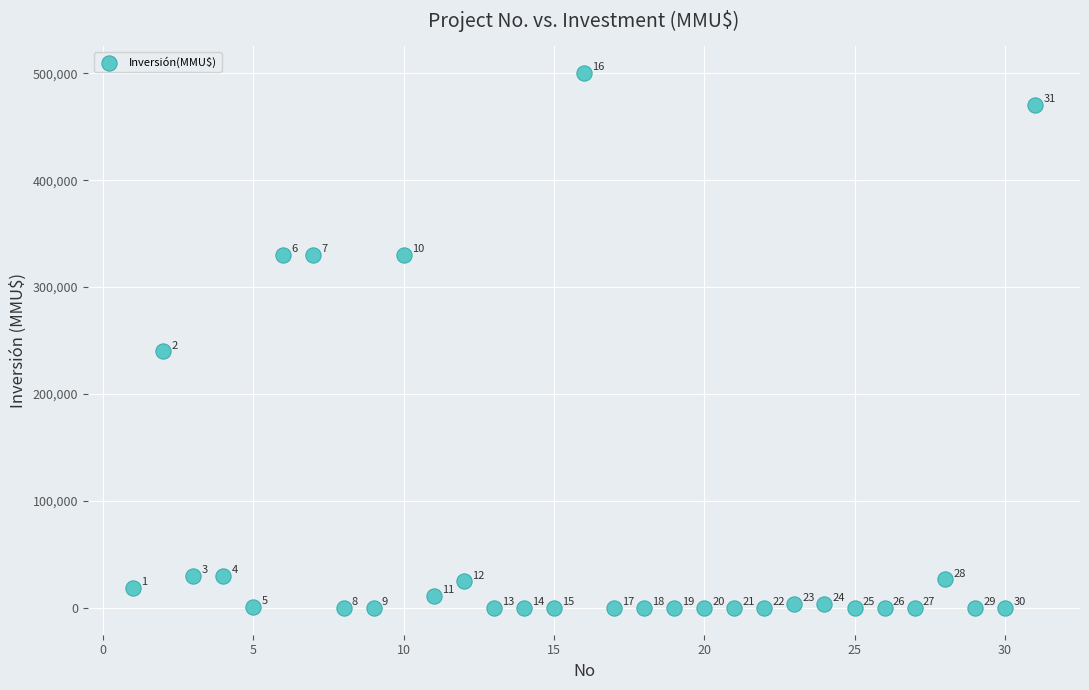

What is the range of Y values (max minus min)?

500000